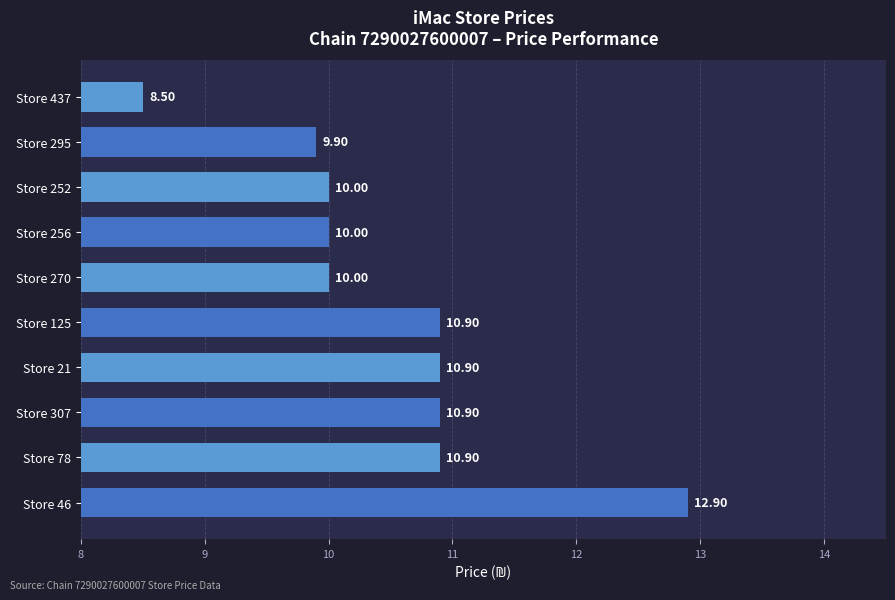

Which label corresponds to the largest value in the chart?

Store 46